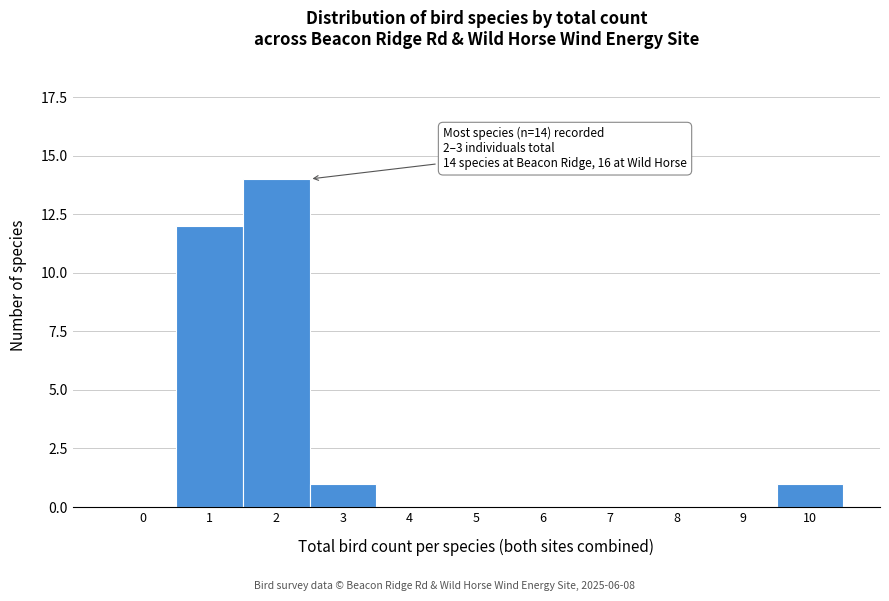

Reading right to left, list all the values displayed in this chart.

10=1	9=0	8=0	7=0	6=0	5=0	4=0	3=1	2=14	1=12	0=0